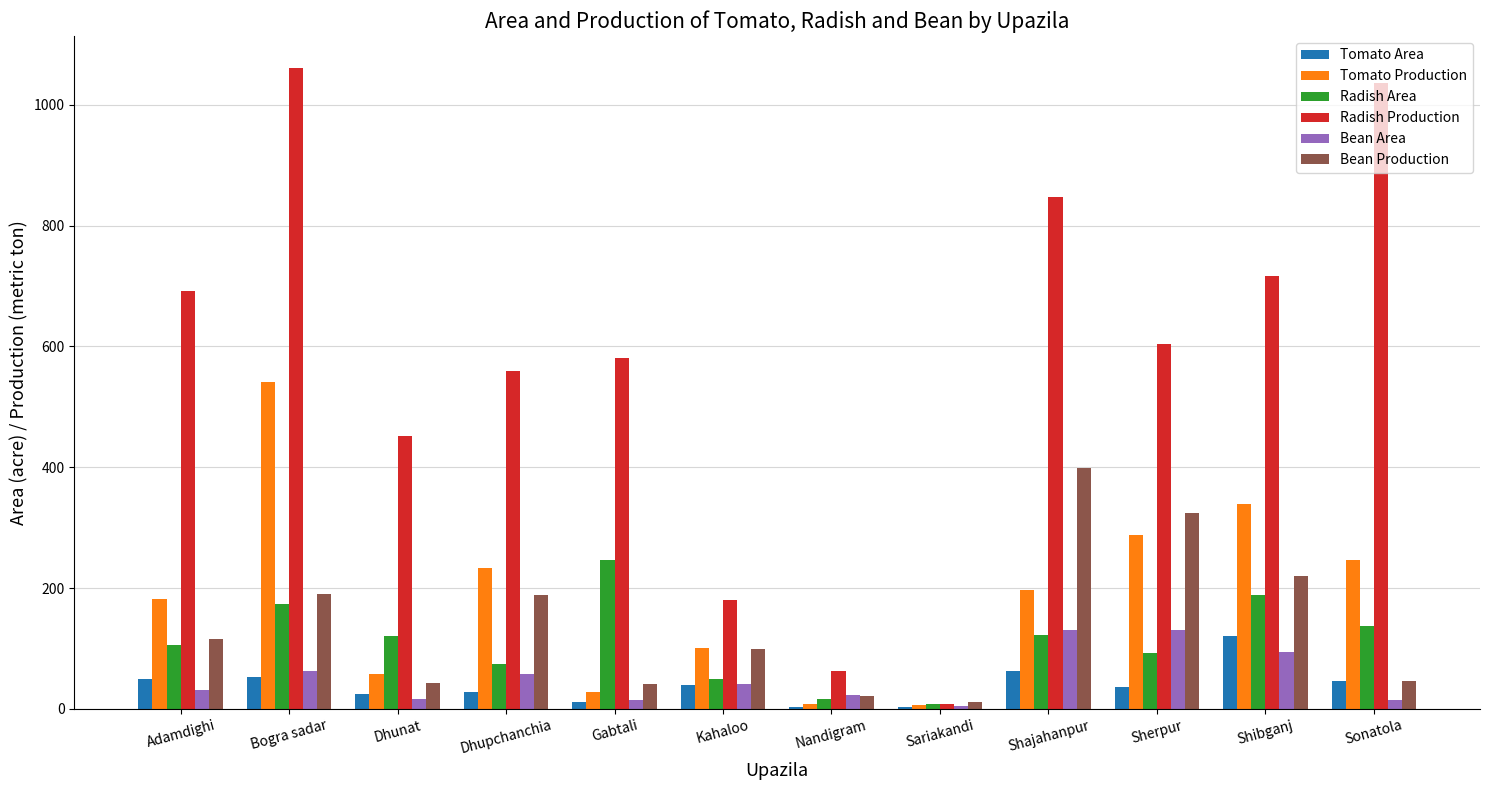

Which category has the highest value in the Radish Production series?

Bogra sadar